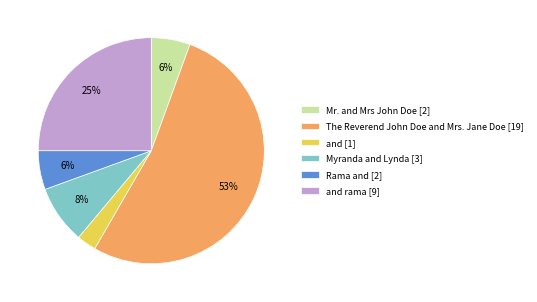

True or false: The Reverend John Doe and Mrs. Jane Doe [19] accounts for 53% of the total.

True